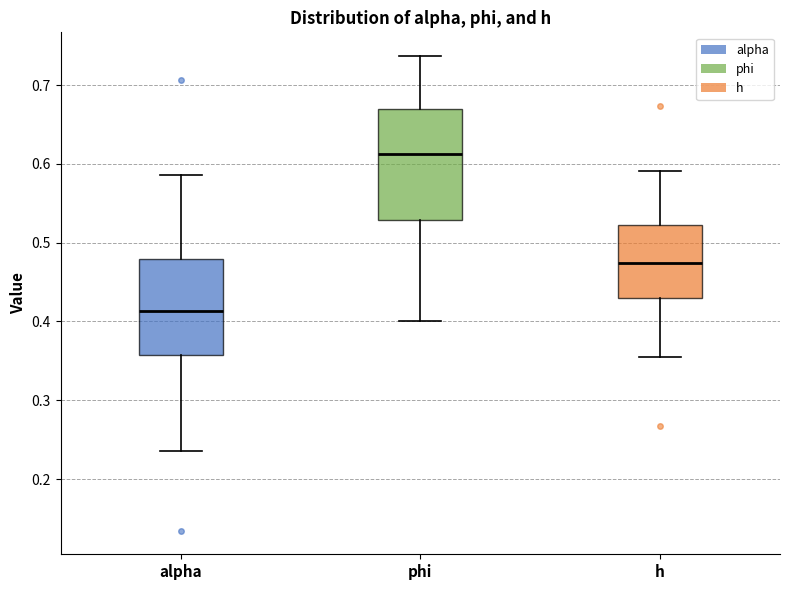

Which box has the lowest median line?

alpha